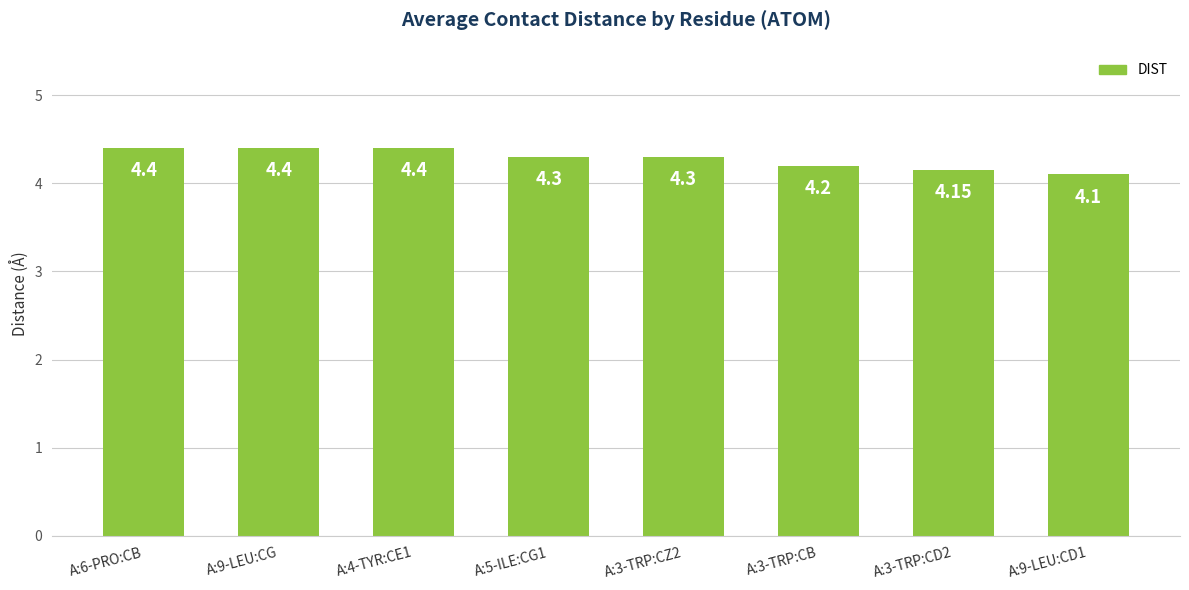

Count the values in the range 4 to 5.

8